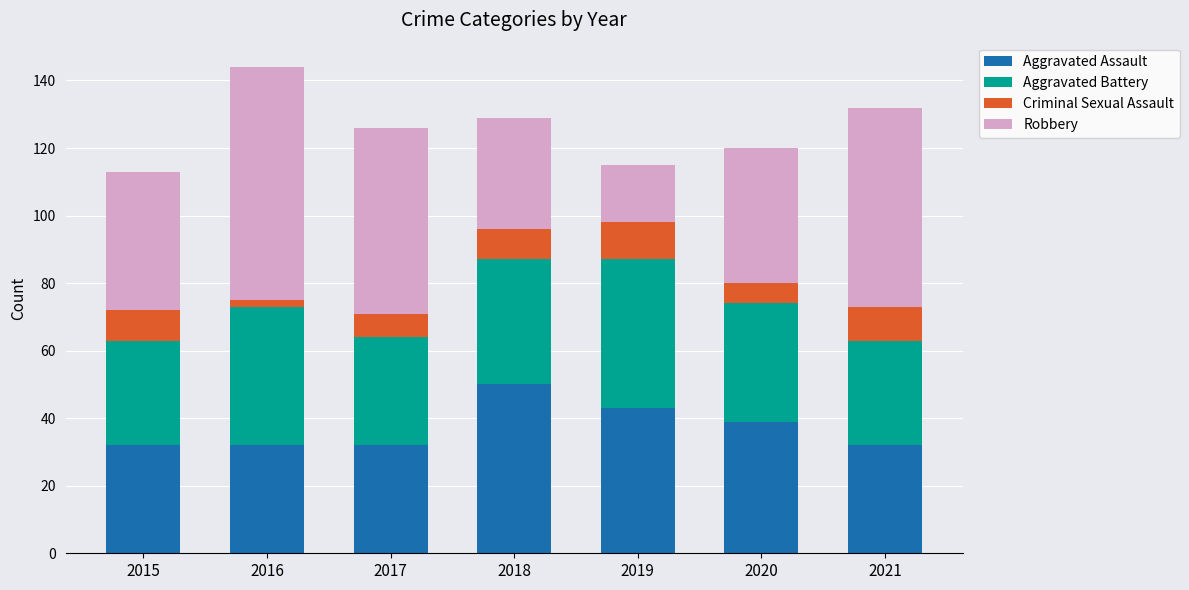

What is the total value across all series at 2020?

120